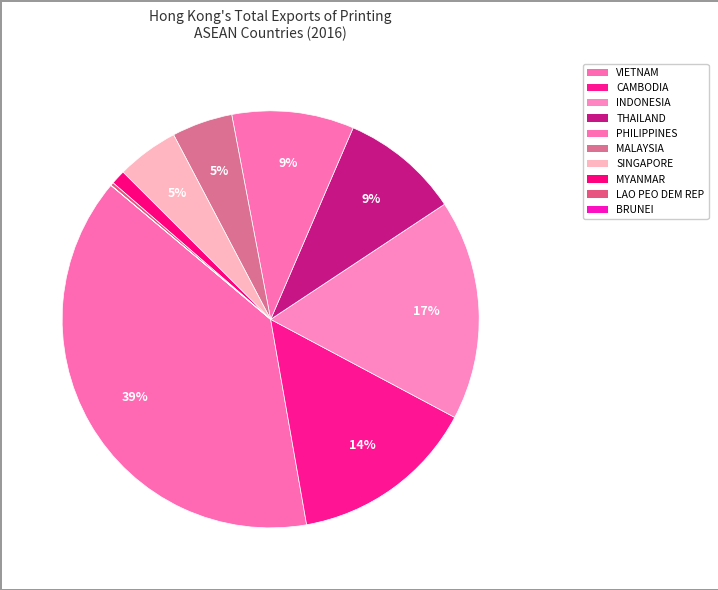

Is there any slice that represents more than half of the pie?

No